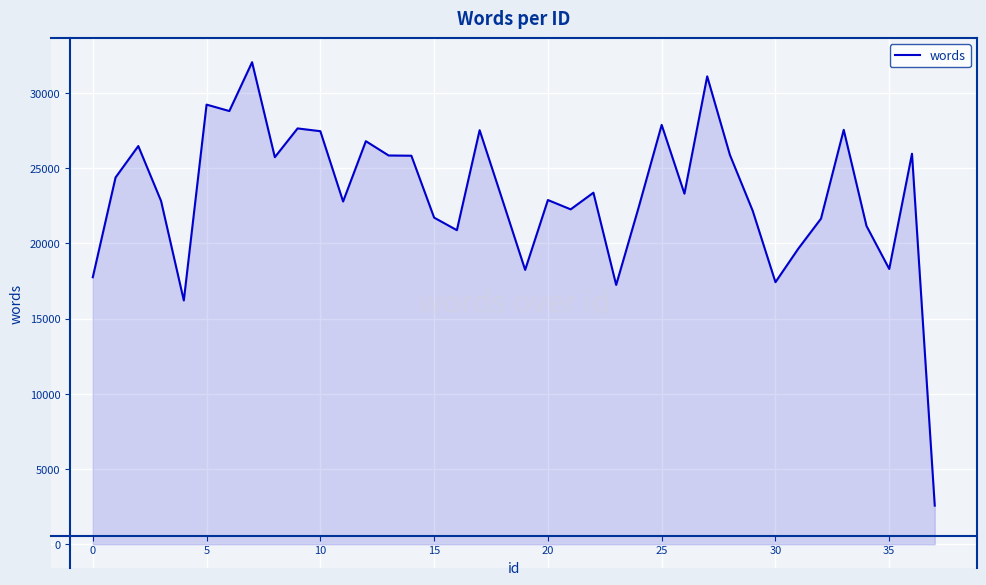

What is the greatest value displayed?

32031